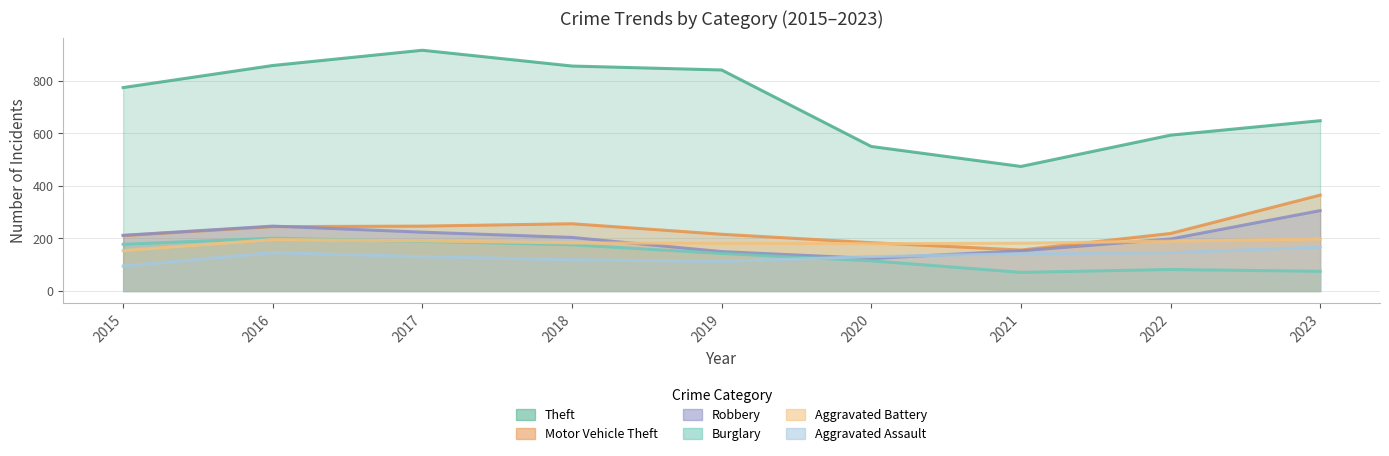

Where is Theft nearest to the value 695?

2023